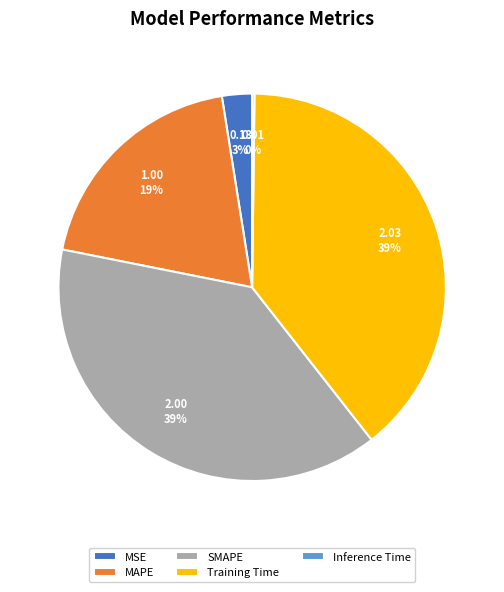

True or false: Training Time accounts for 53% of the total.

False